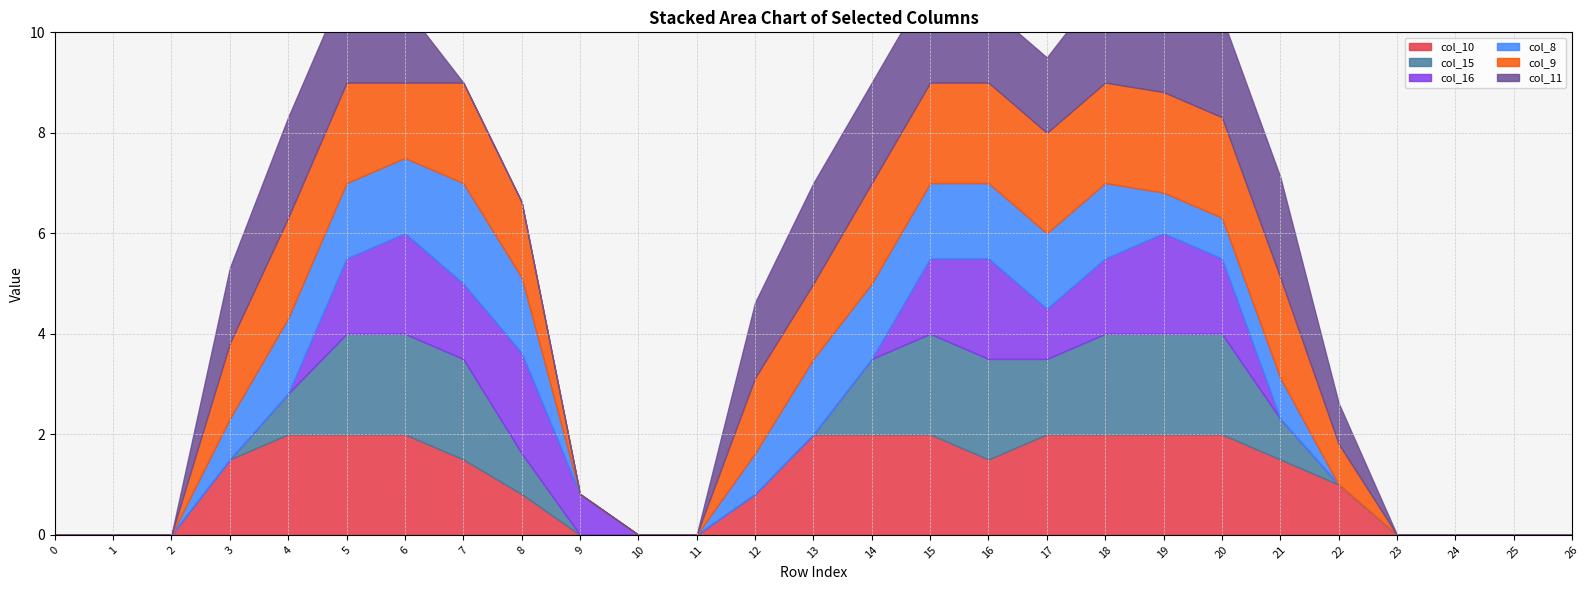

True or false: col_9 and col_11 cross at least once.

False